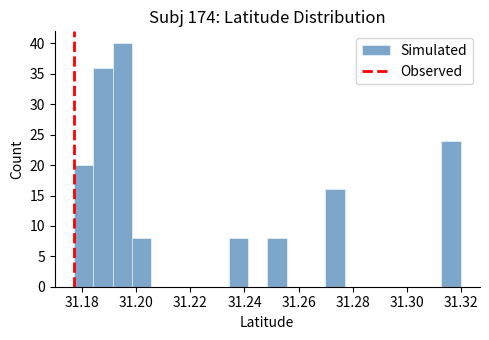

Read against the x-axis, roughly where is the centre of the tallest bar?

31.194